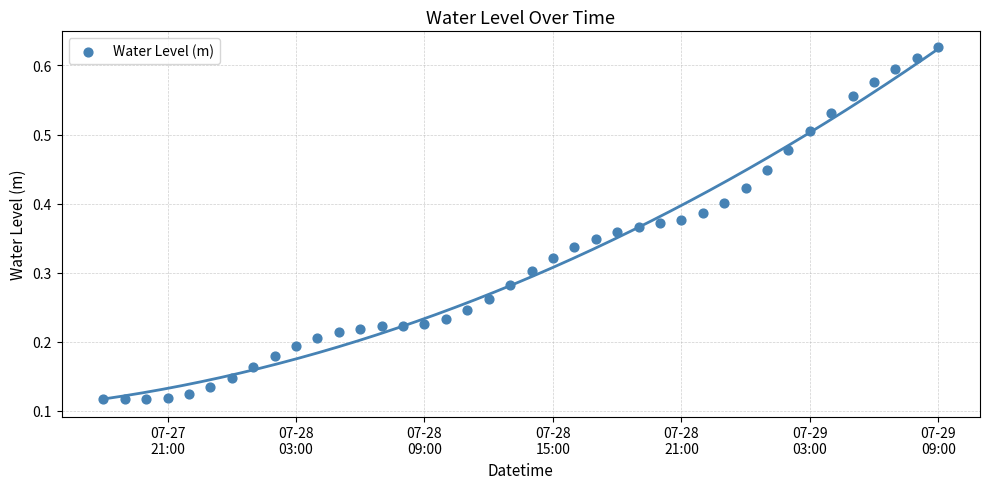

What is the range of X values (max minus min)?

1.6